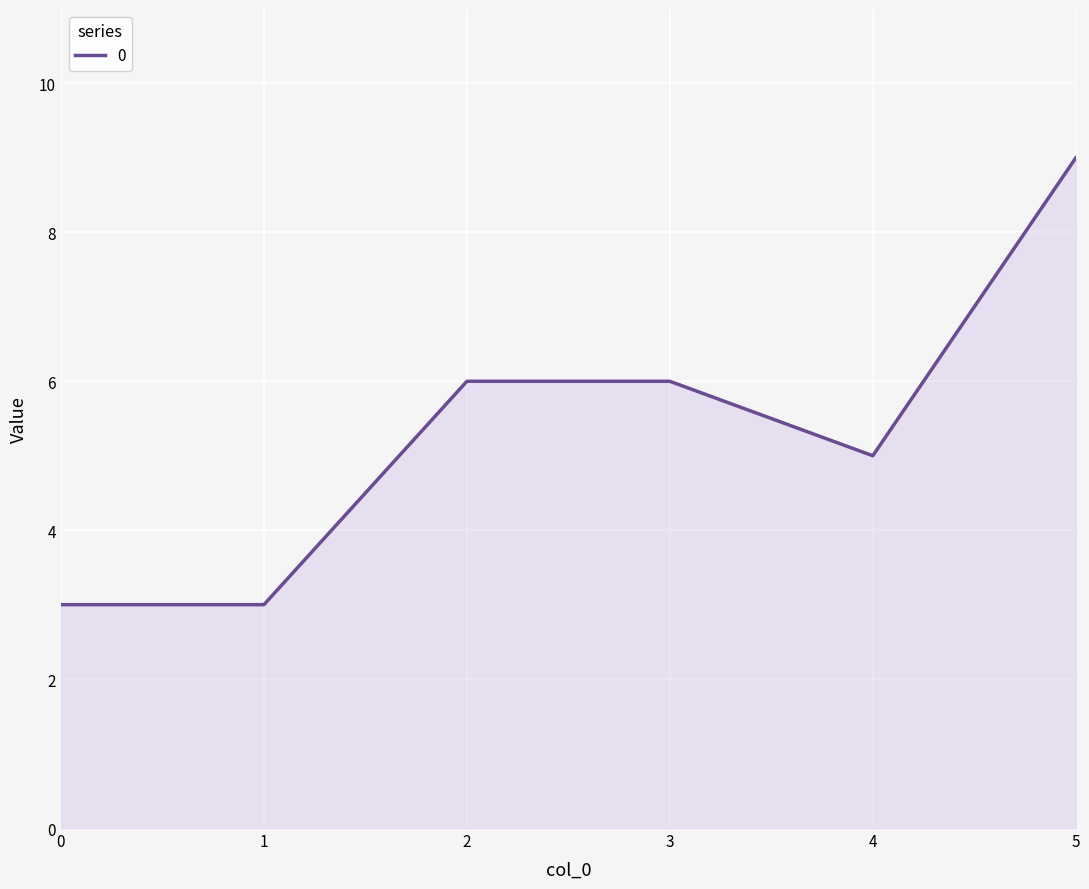

What is the maximum value shown in the chart?

9